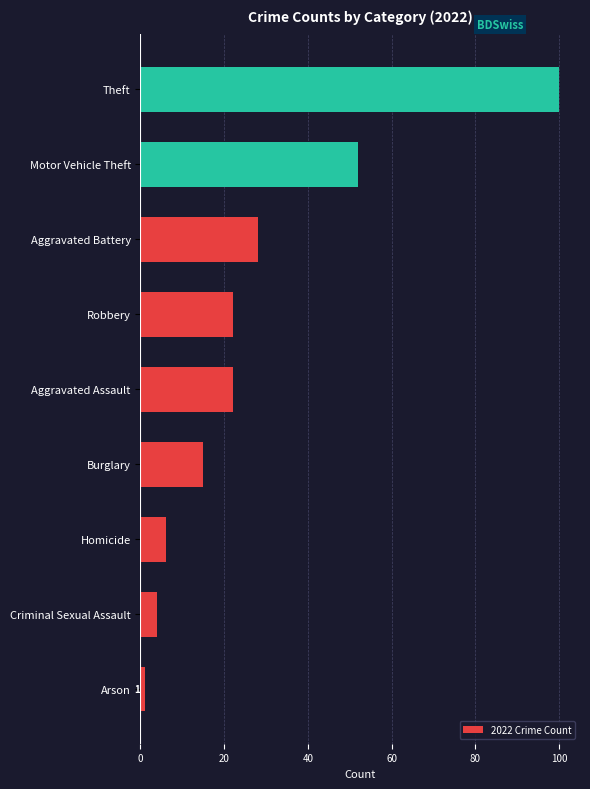

How many categories are shown in the chart?

9